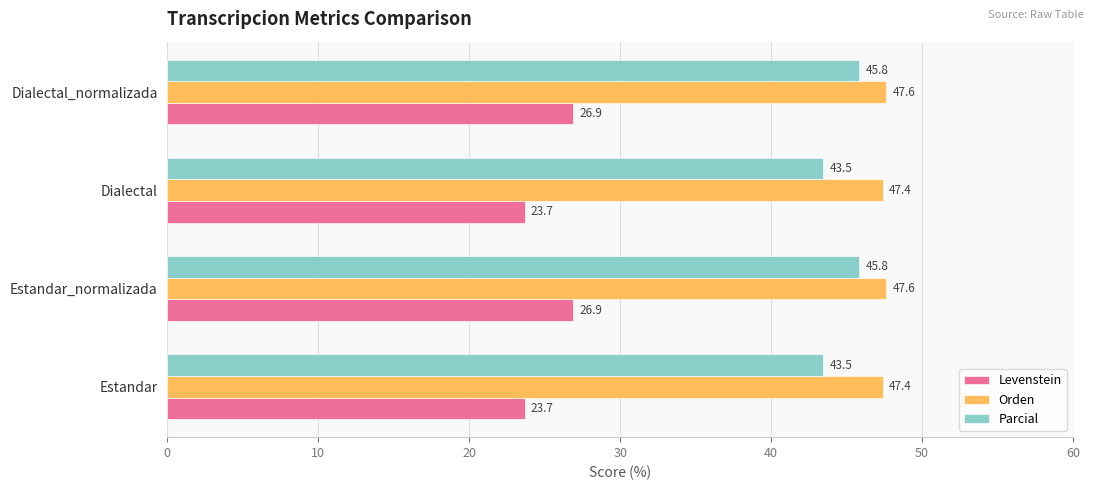

Which series has the widest spread of values?

Levenstein